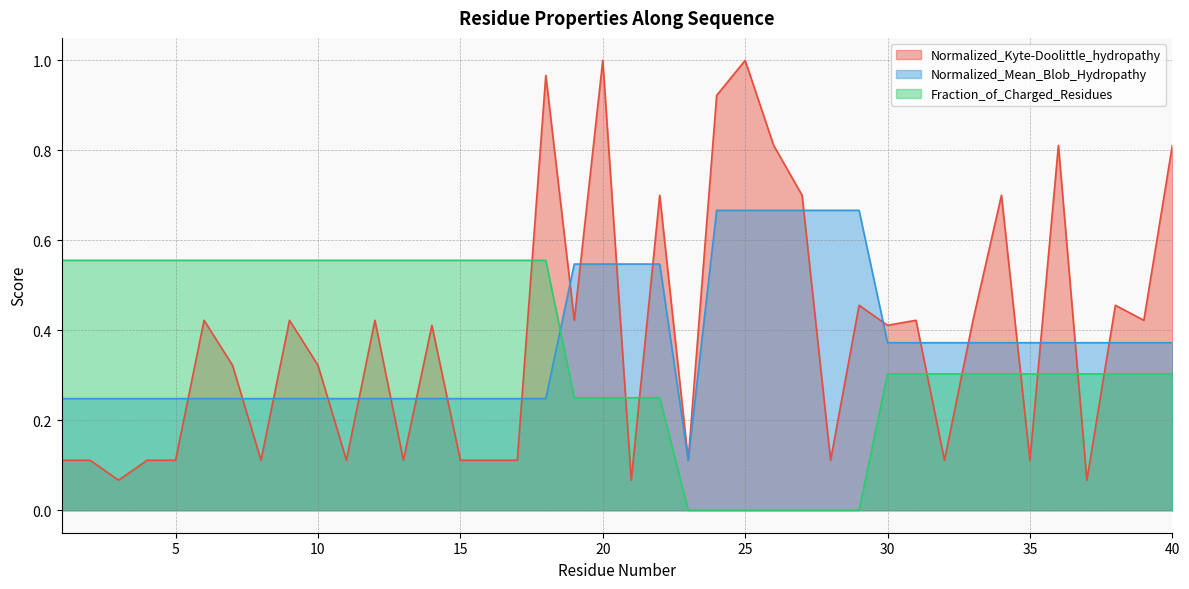

What is the highest value of the Normalized_Kyte-Doolittle_hydropathy series?

1.0